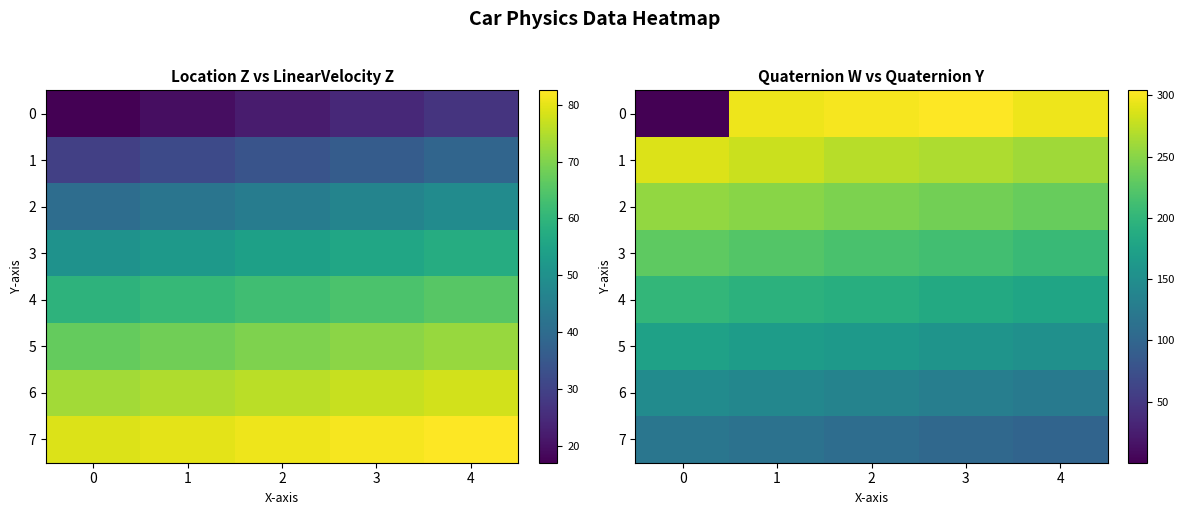

True or false: 3 has a value of 211.9 at 3.

True